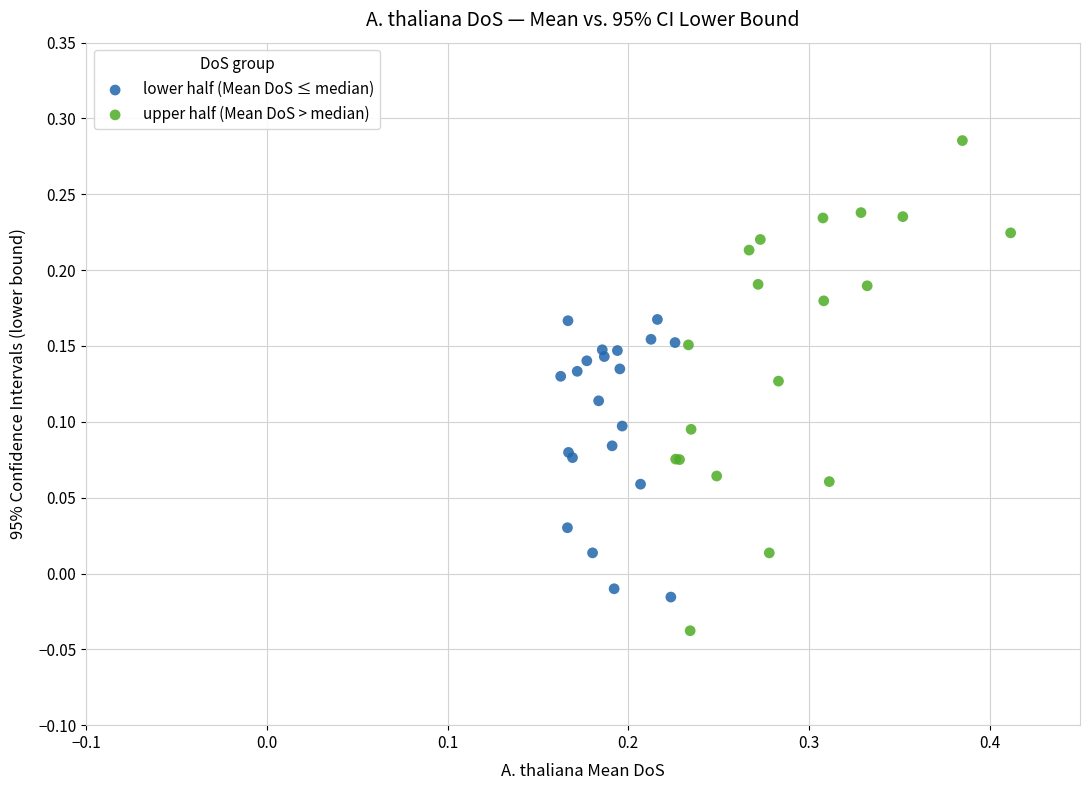

Which series has the widest spread of Y values?

upper half (Mean DoS > median)